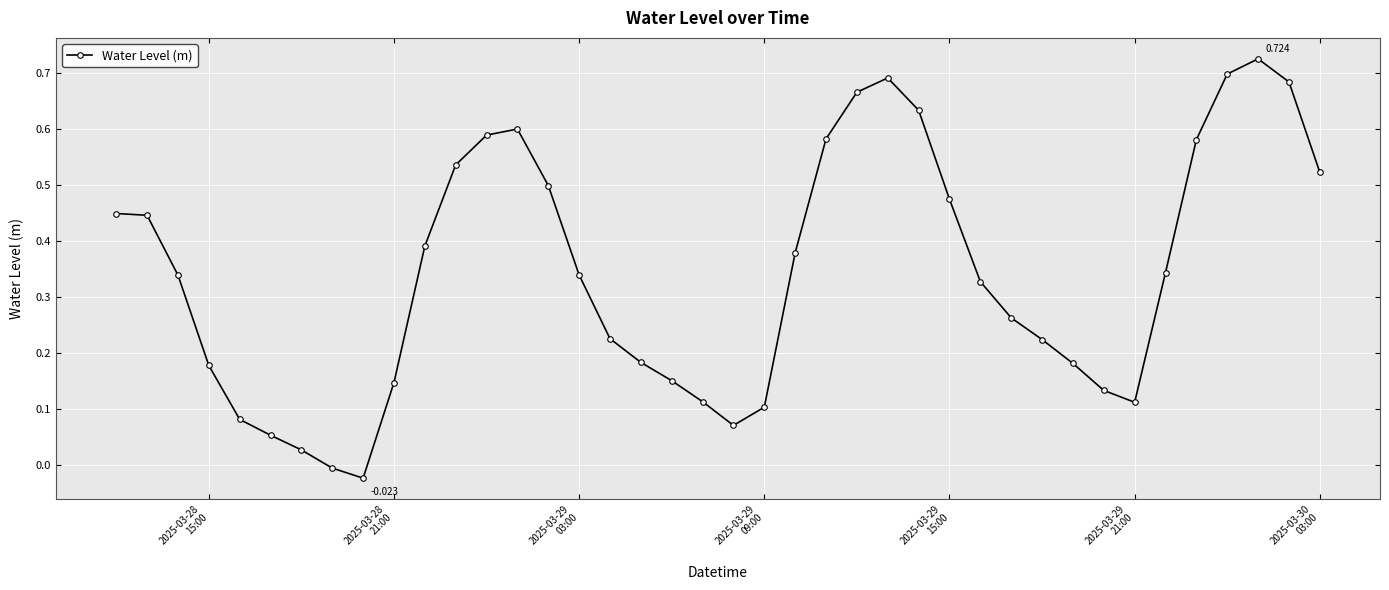

True or false: the data has more than 2 interior local peaks.

True